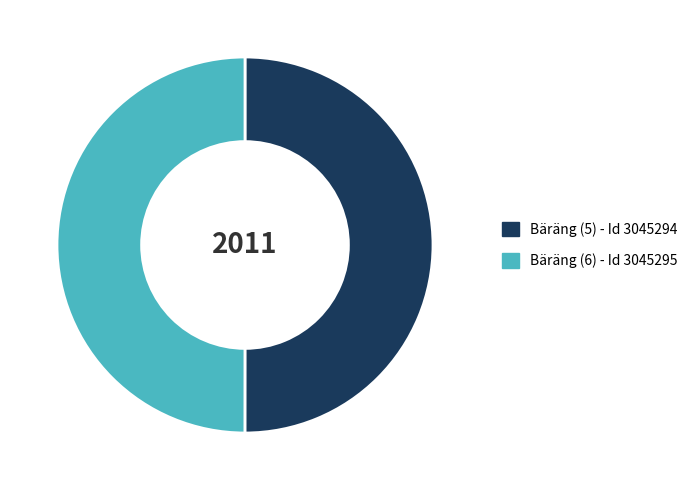

Combined, do Bäräng (5) - Id 3045294 and Bäräng (6) - Id 3045295 account for over 50%?

Yes